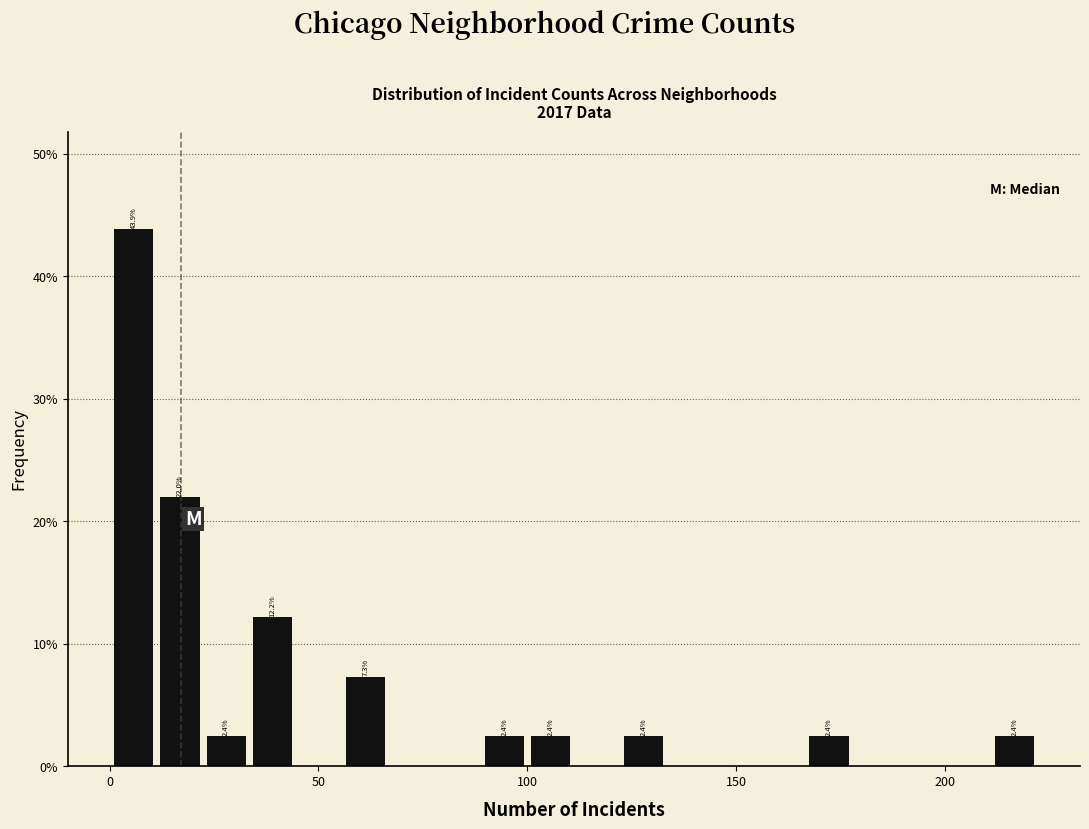

Around what value on the x-axis is the tallest bar? Give the approximate position of its centre, as read against the axis.

5